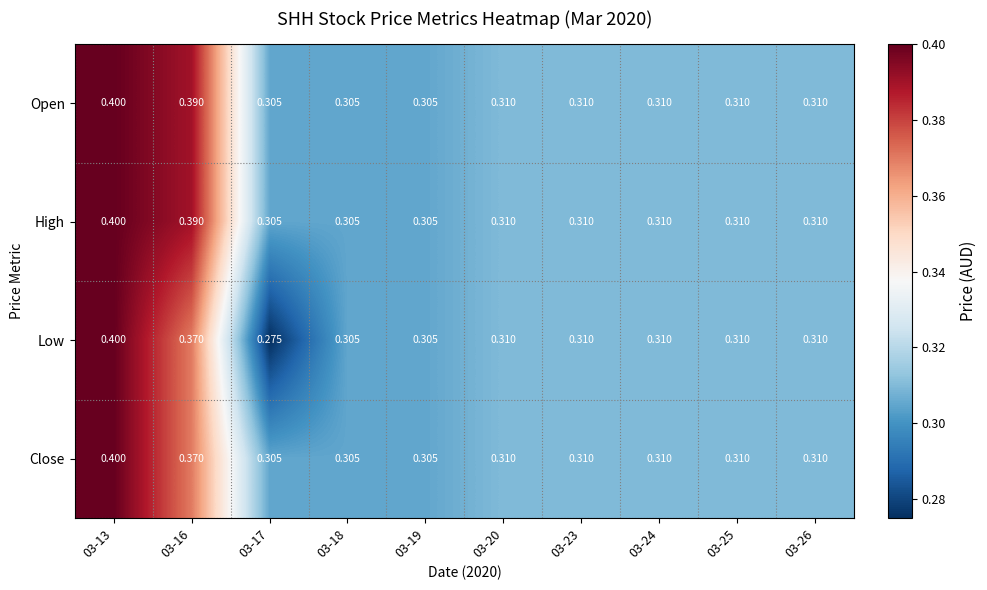

At how many categories does at least one series exceed 0?

10